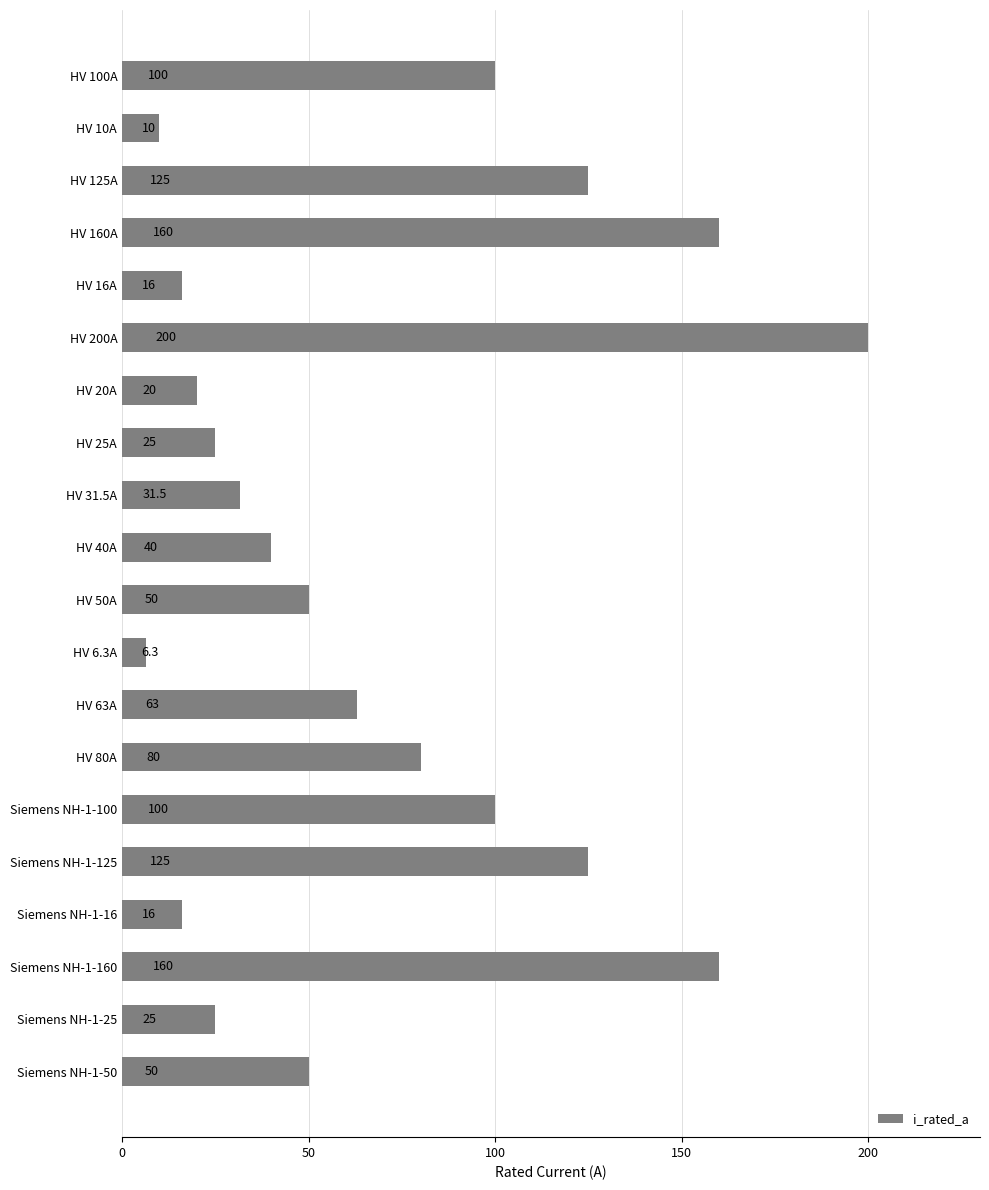

The value at HV 25A is 34.7. True or false?

False